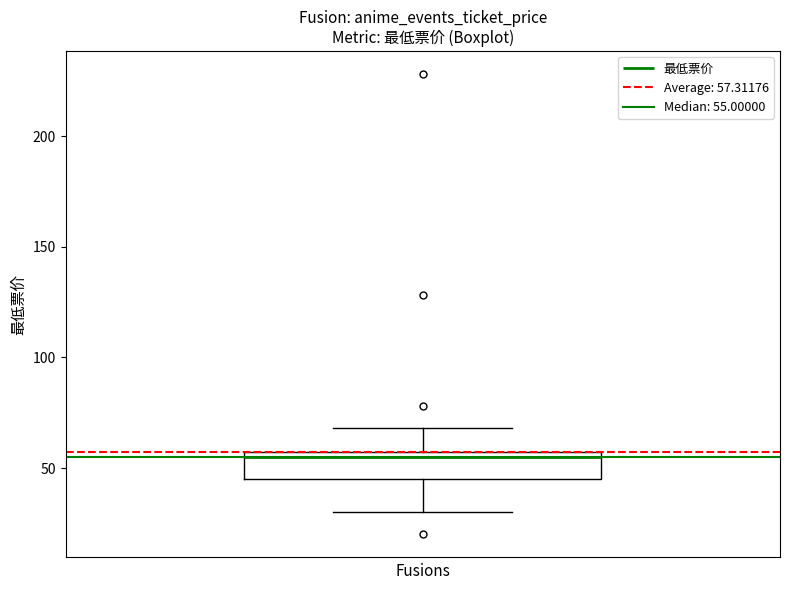

Transcribe this box plot: give where the median line is, the range the box spans, and where the two whiskers end, as read against the y-axis. The values are not printed on the chart, so give them approximately, as read against the axis.

median 55 (just below the box's upper edge), box 45 to 55, whiskers 30 to 70